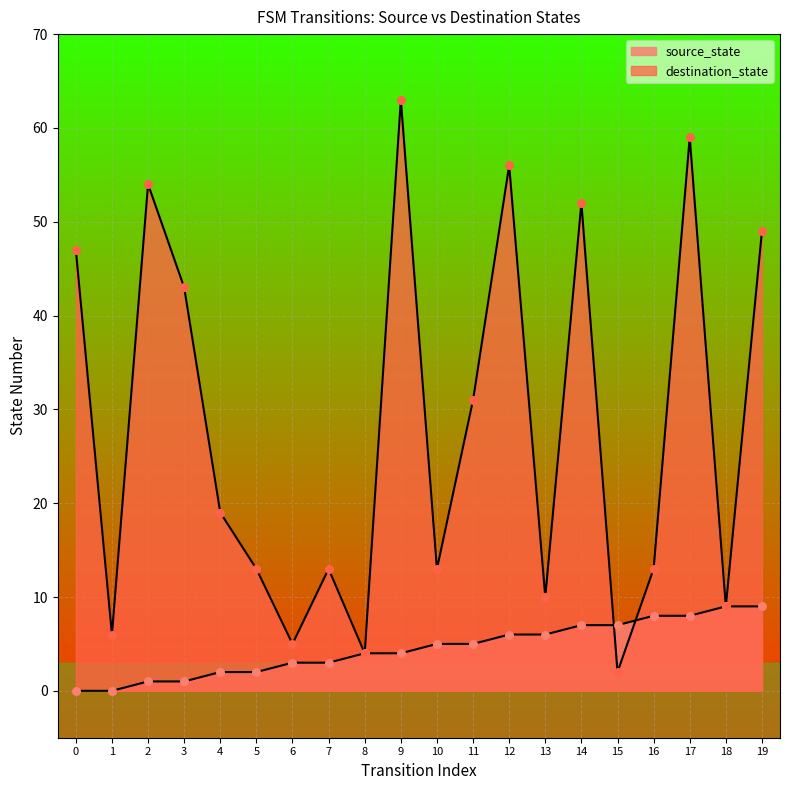

At which category is the sum across all series the highest?

9